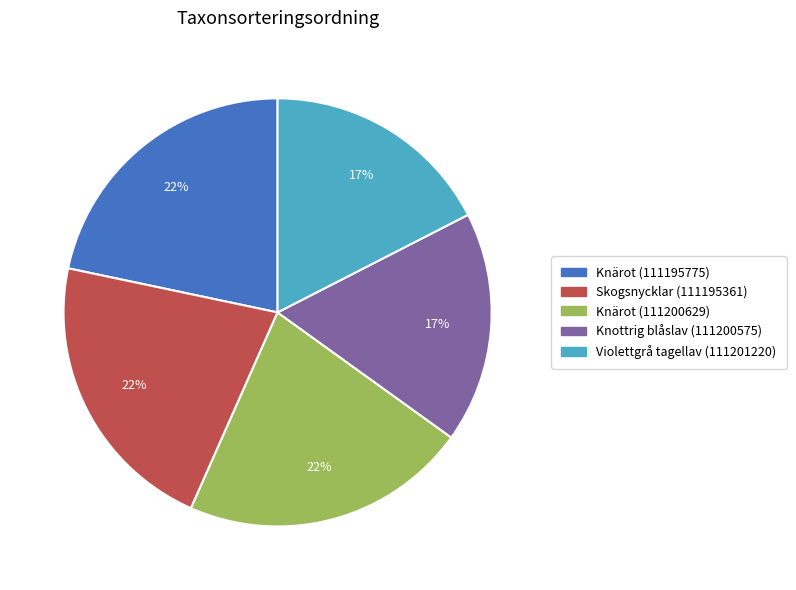

Does Knärot (111200629) represent more than half of the total?

No